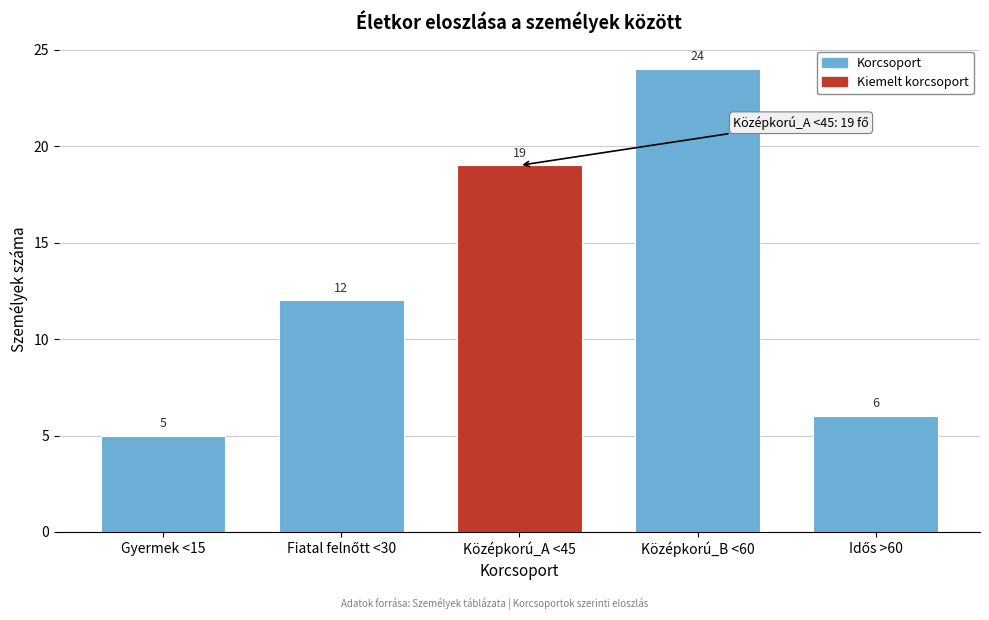

Reading left to right, extract all data points from this chart.

5	12	19	24	6